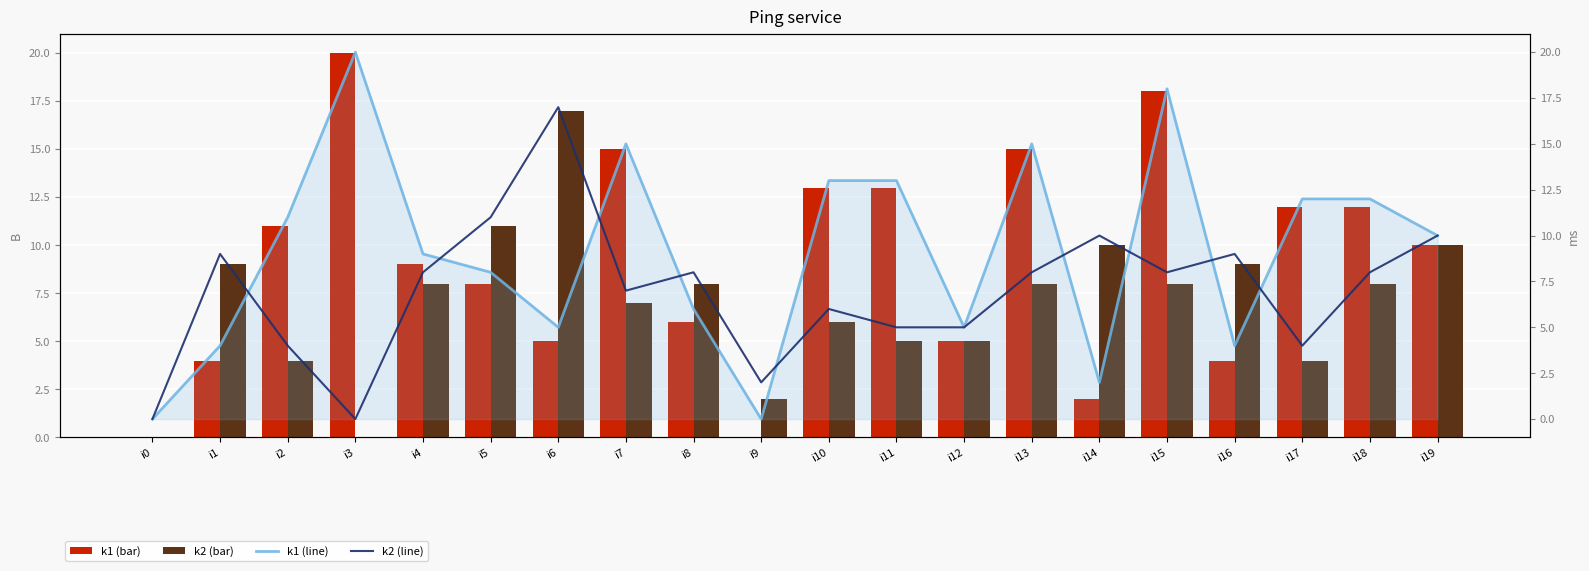

At which label does k1 (line) reach its peak?

i3